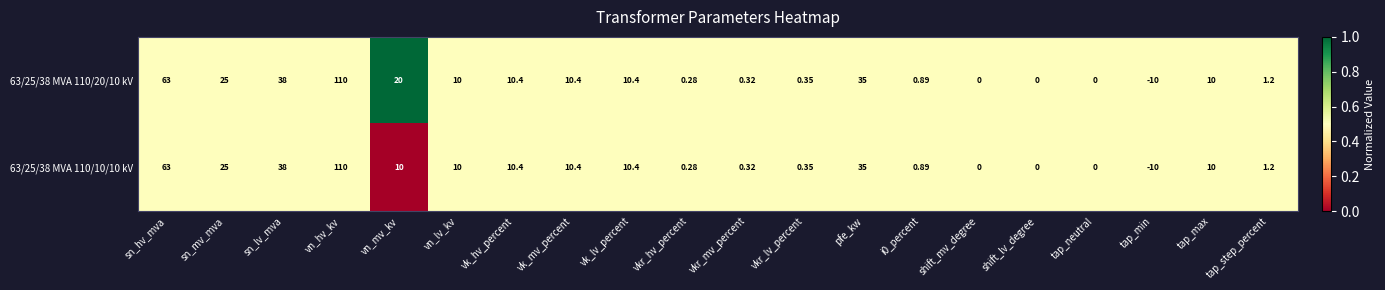

Where is 63/25/38 MVA 110/10/10 kV nearest to the value 50?

sn_lv_mva